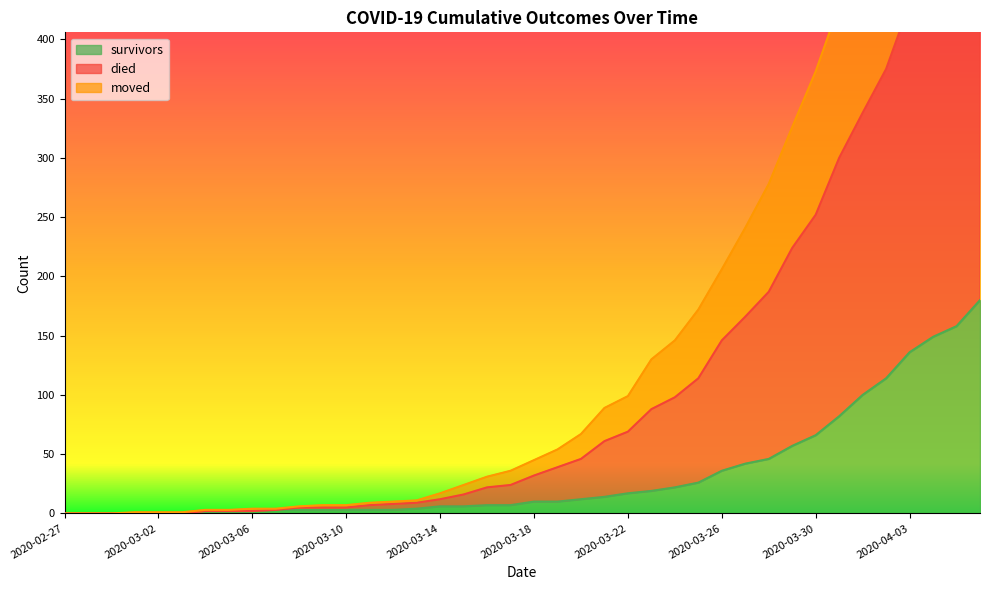

True or false: survivors has a value of 2 at 2020-03-13.

False